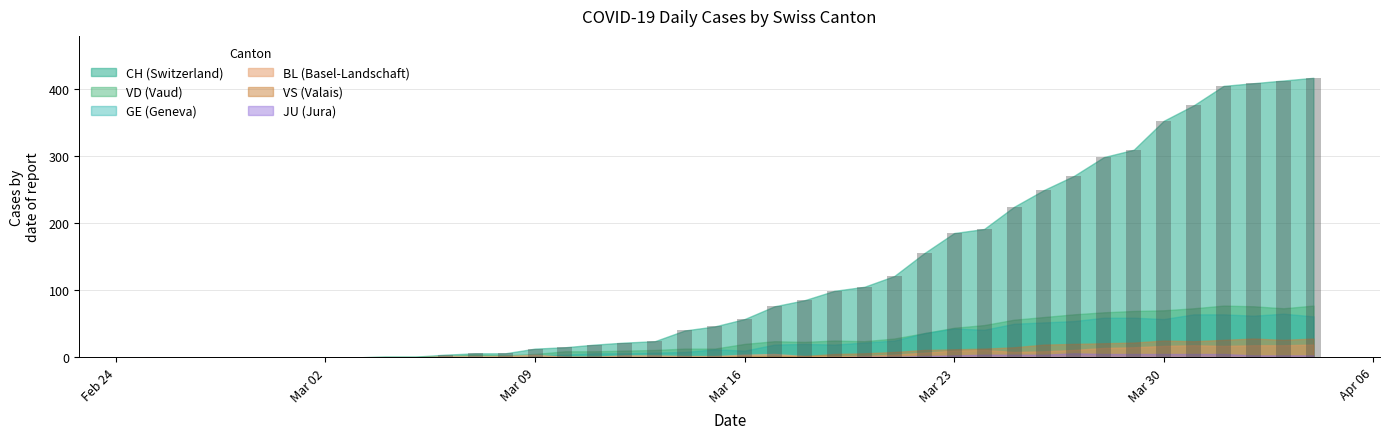

What is the maximum value shown in the chart?

416